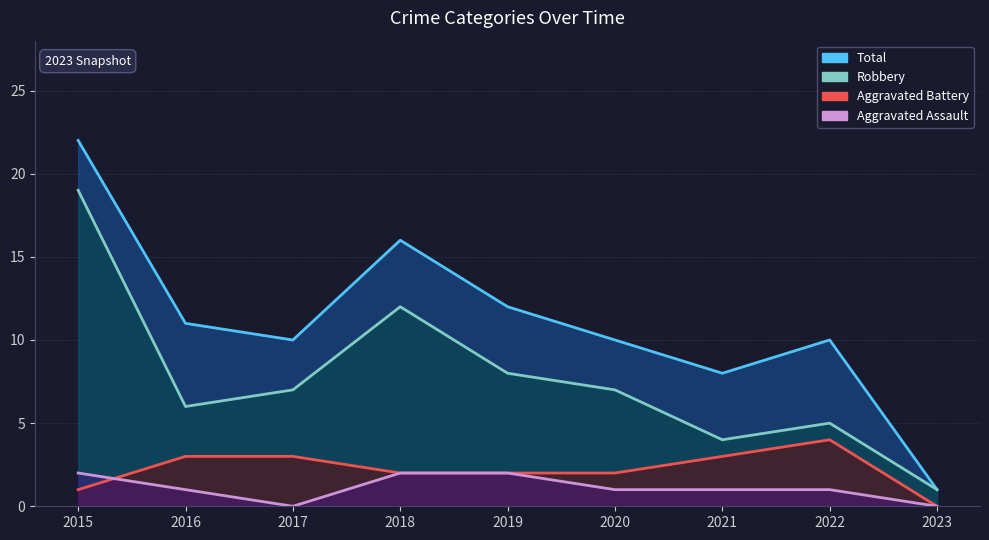

Which has a higher value, 2016 or 2021?

2016